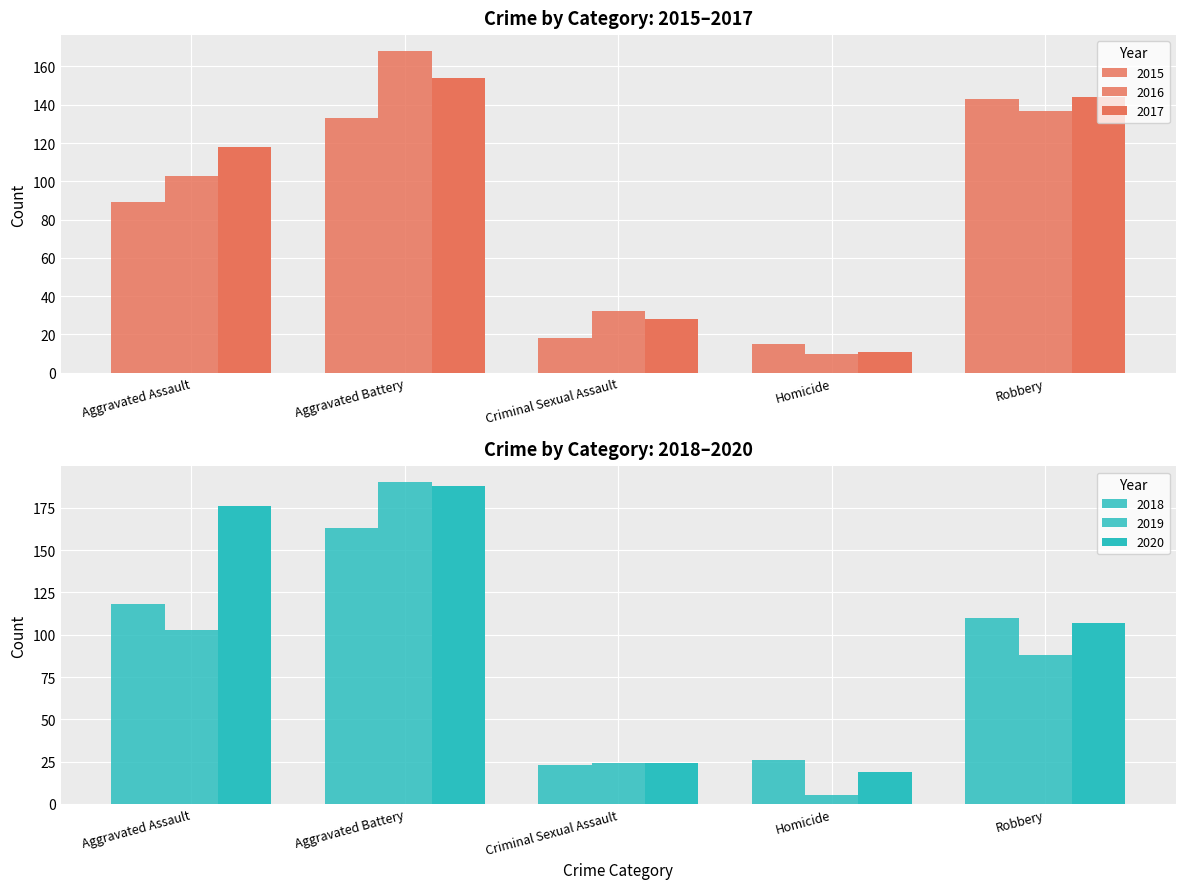

What is the difference between the second highest and minimum values in the 2016 series?

127